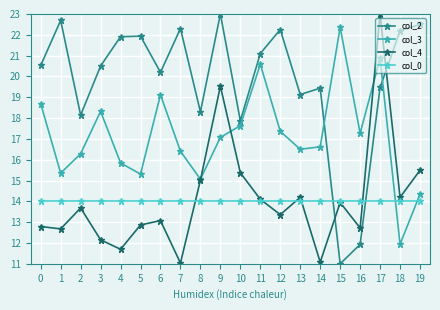

What is the total value across all series at 8?

62.4